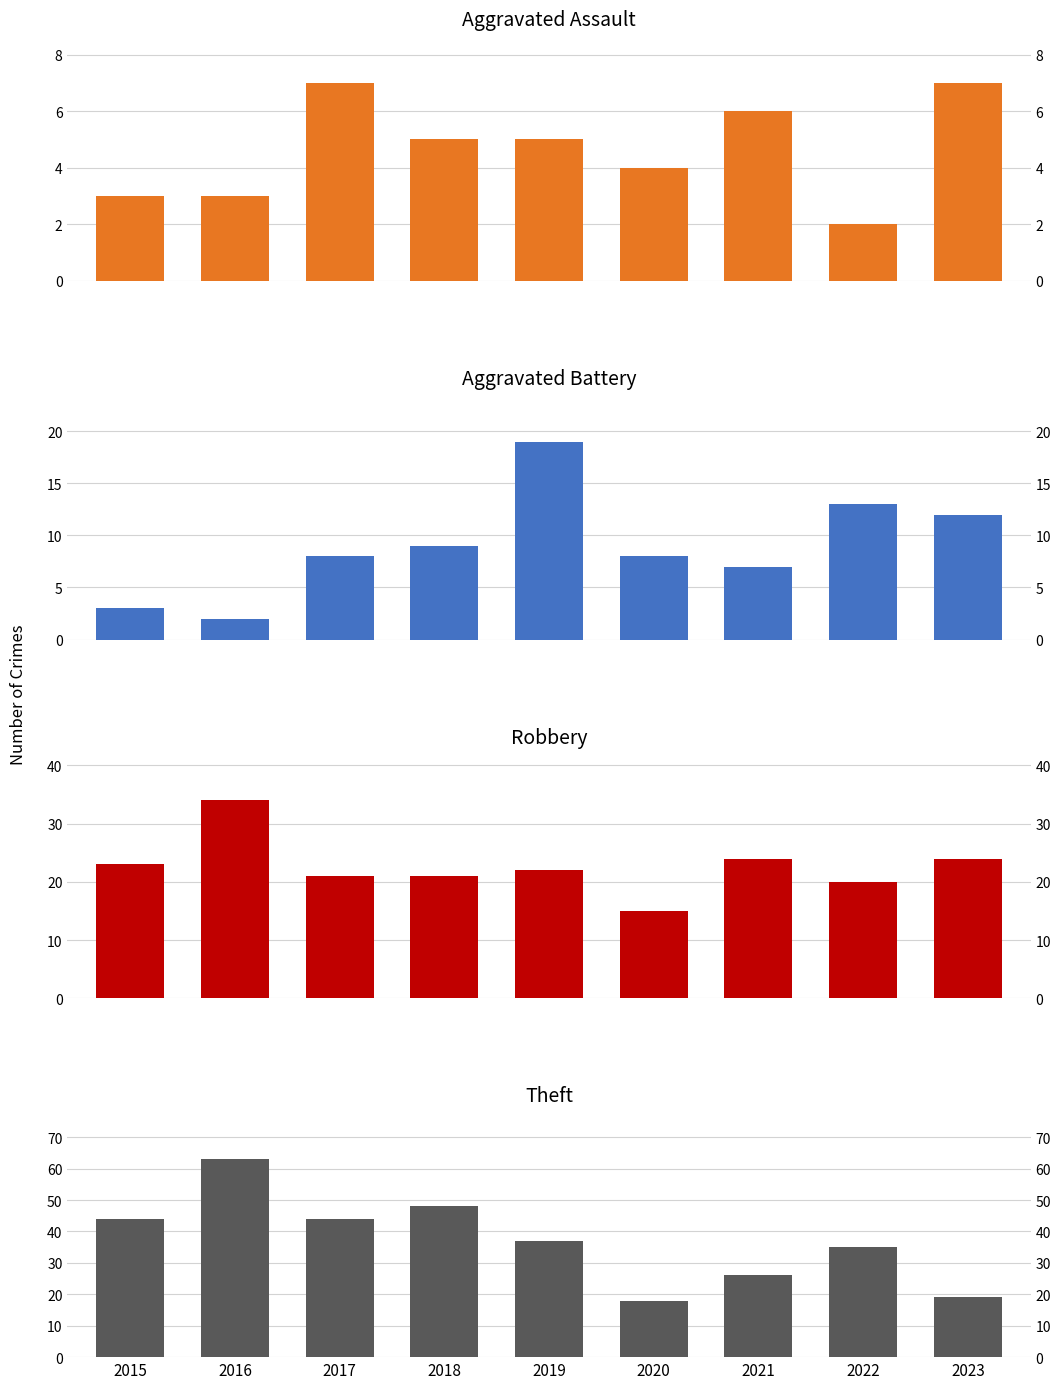

What are all the series names shown in the legend?

Aggravated Assault, Aggravated Battery, Robbery, Theft